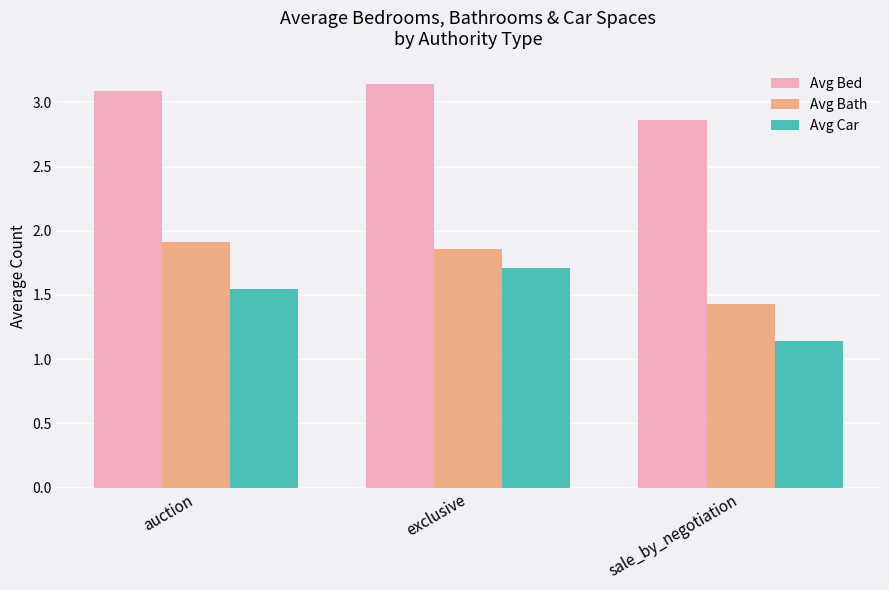

True or false: Avg Bath has a value of 0.4 at auction.

False